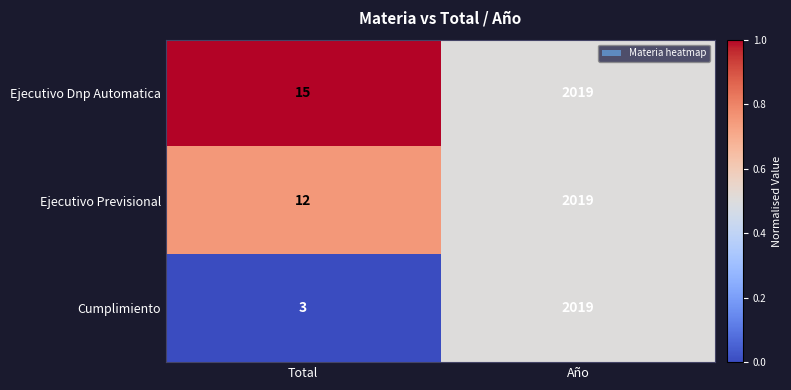

What is the sum of the Ejecutivo Dnp Automatica values at Total and Año?

2034